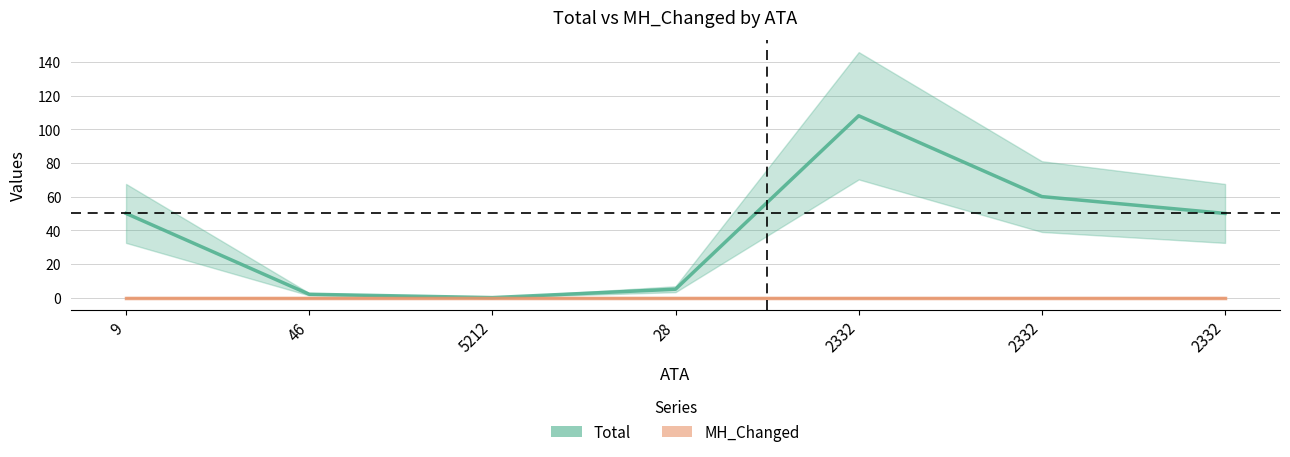

What is the difference between the maximum and minimum values in the Total series?

108.0